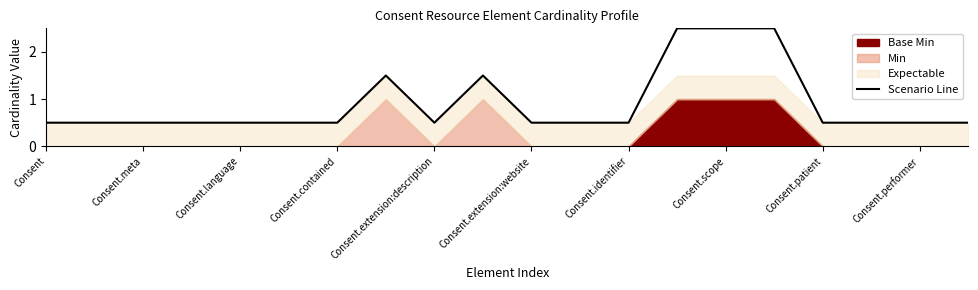

The value of Scenario Line at Consent.extension:description is 0.1. True or false?

False